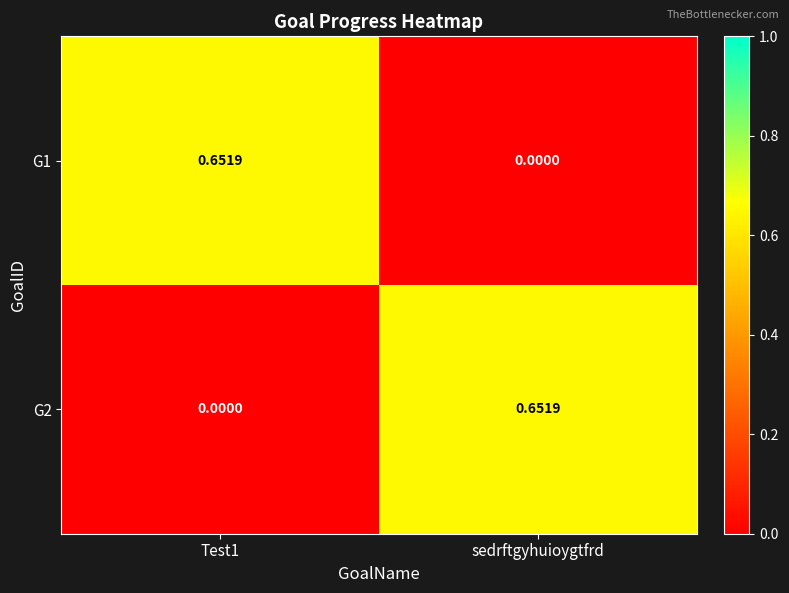

Is the value of G1 at Test1 greater than the value of G2 at Test1?

Yes